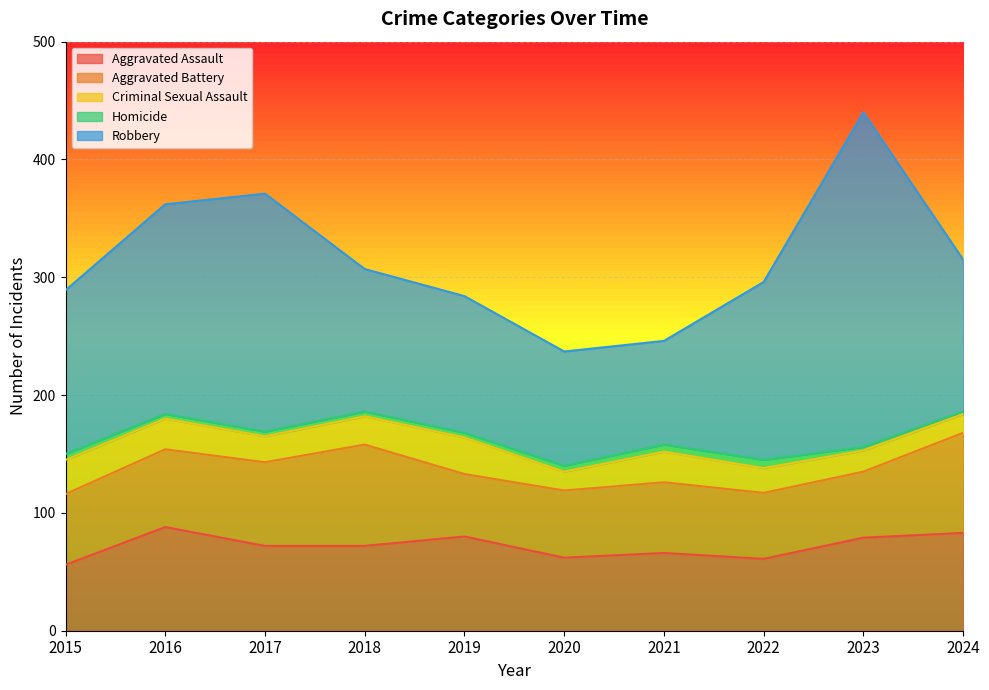

Reading left to right, transcribe all the data shown in this chart.

Aggravated Assault: 56	88	72	72	80	62	66	61	79	83
Aggravated Battery: 60	66	71	86	53	57	60	56	56	85
Criminal Sexual Assault: 29	26	22	24	31	16	26	21	18	16
Homicide: 5	4	4	4	4	5	6	7	3	2
Robbery: 139	178	202	121	116	97	88	151	284	129